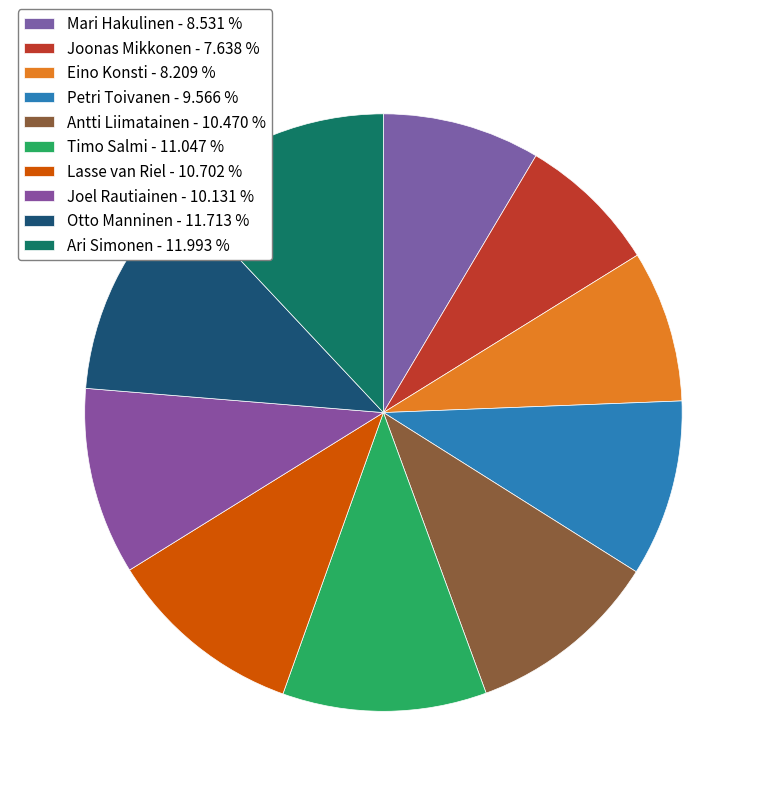

How many slices are in this pie chart?

10